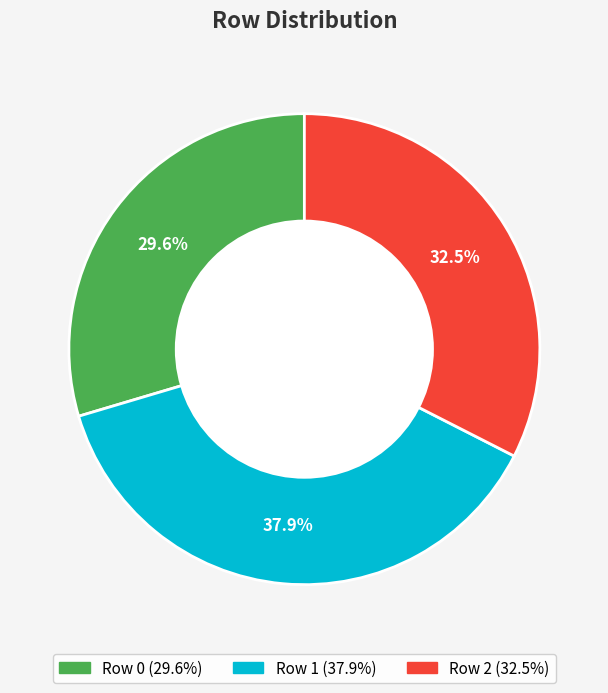

Count the number of slices in the pie.

3